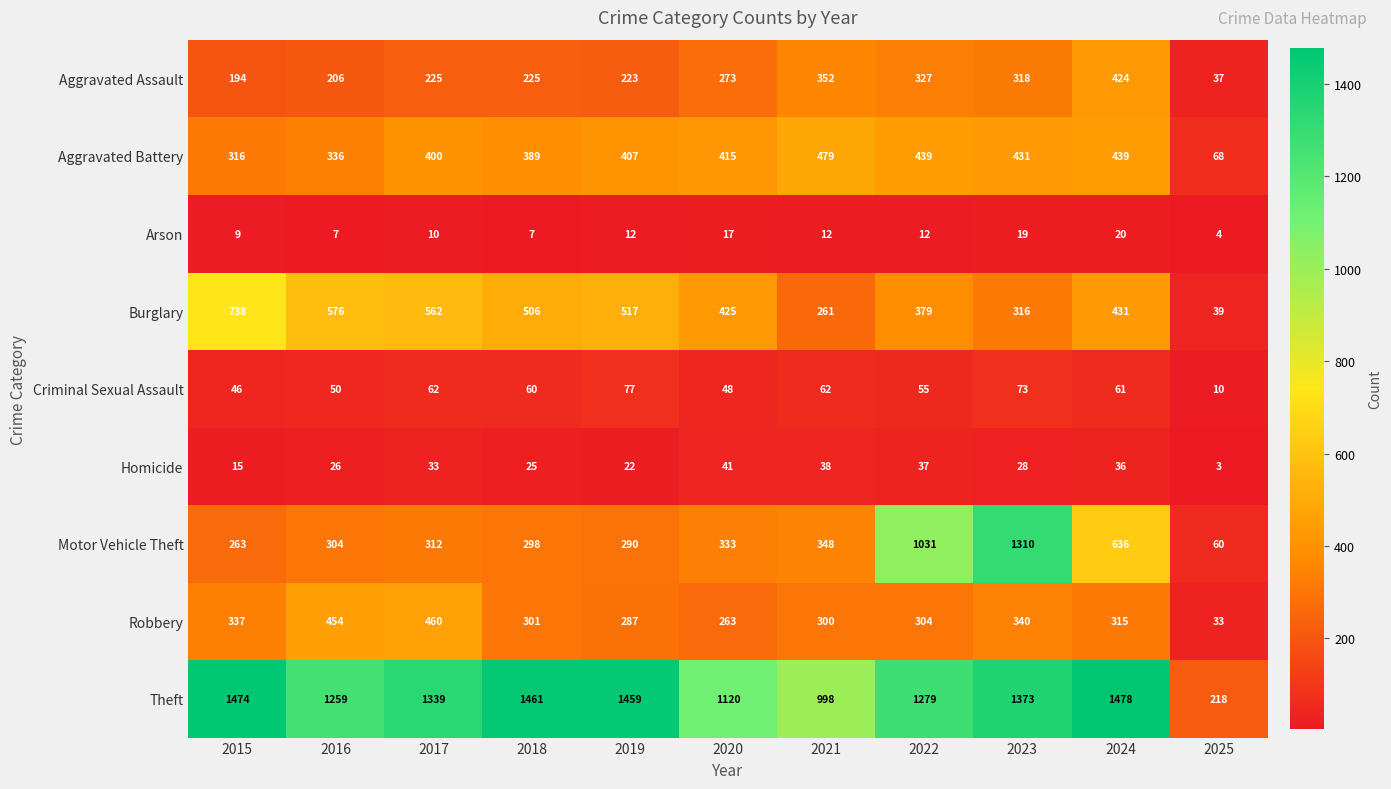

At how many categories does at least one series exceed 76?

11